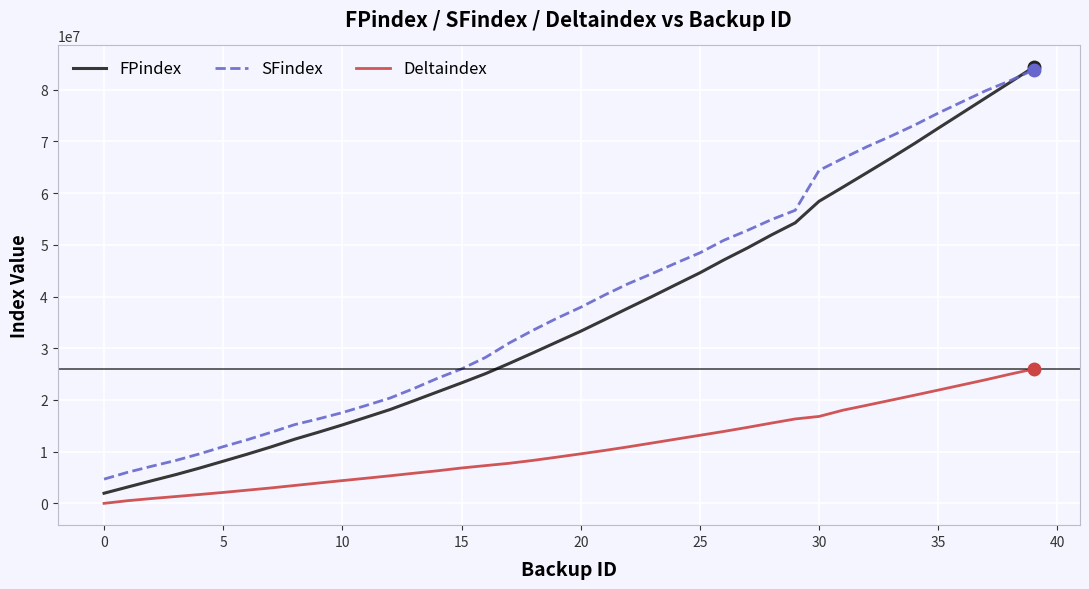

Which series has the widest spread of values?

FPindex